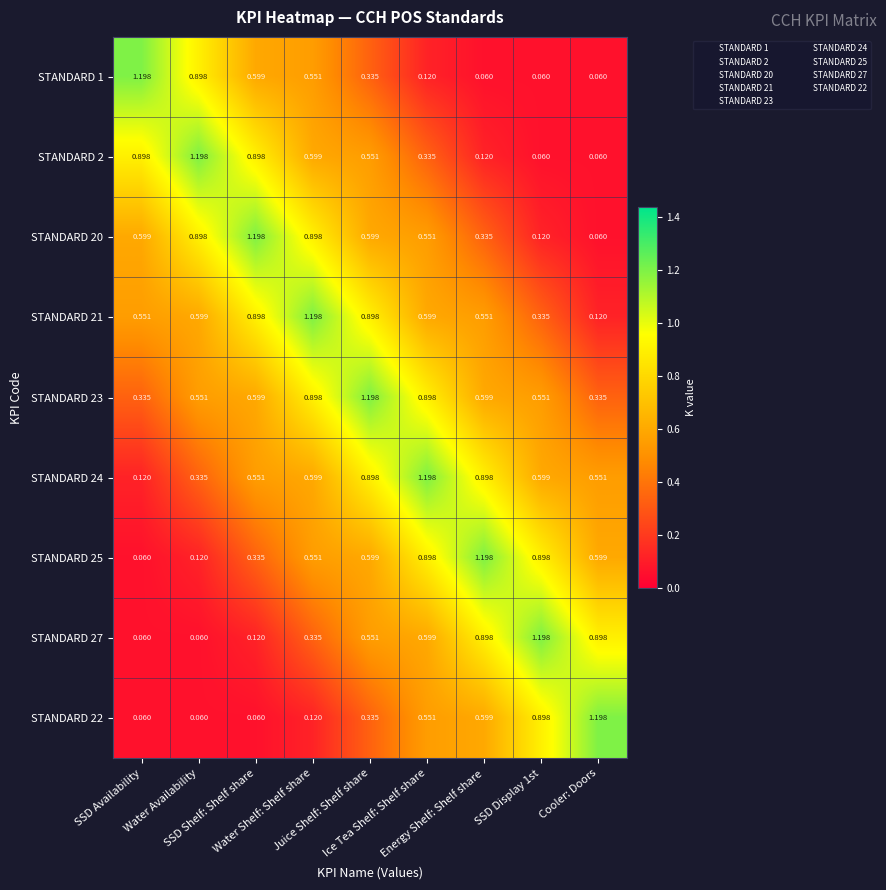

What is the greatest value displayed?

1.2